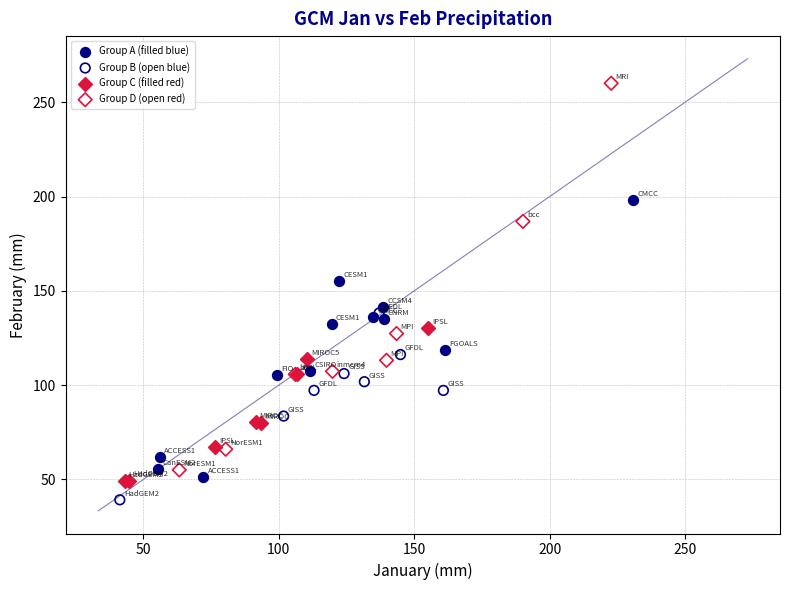

Which series has the widest spread of Y values?

Group D (open red)